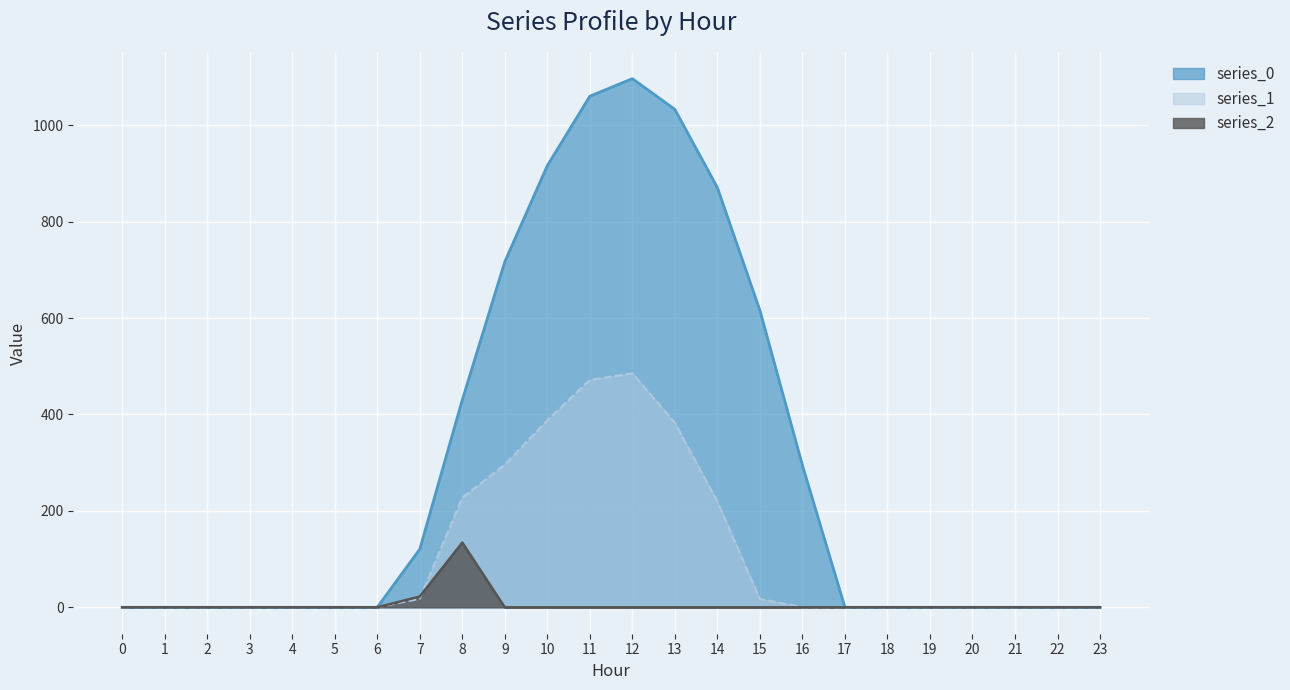

At which label does series_1 reach its peak?

12